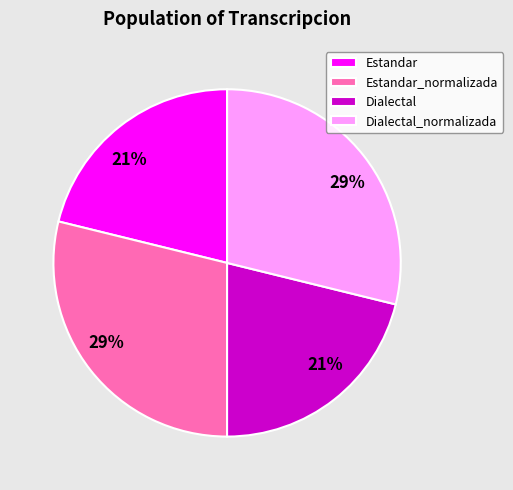

Is the sum of Dialectal and Estandar greater than half?

No